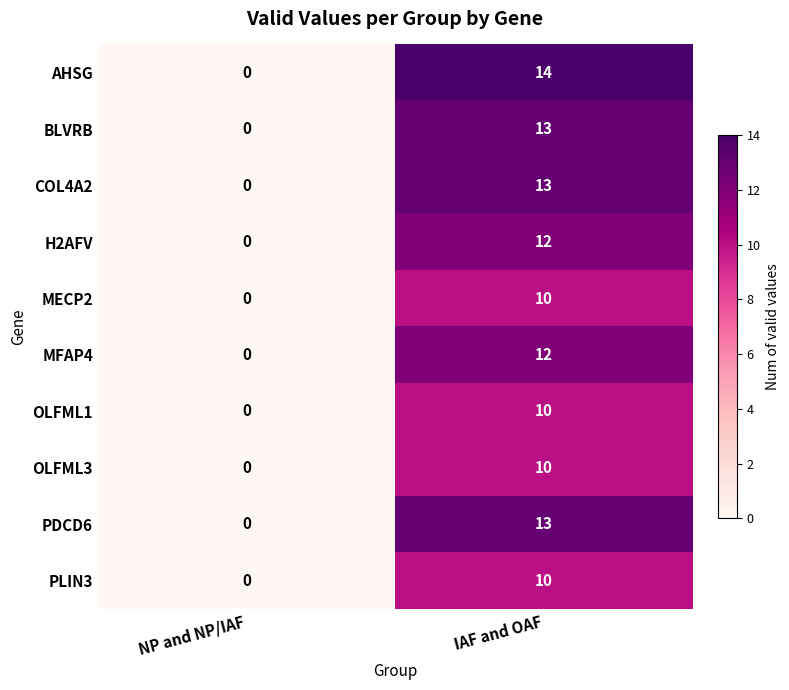

Which series has the largest total across all categories?

AHSG